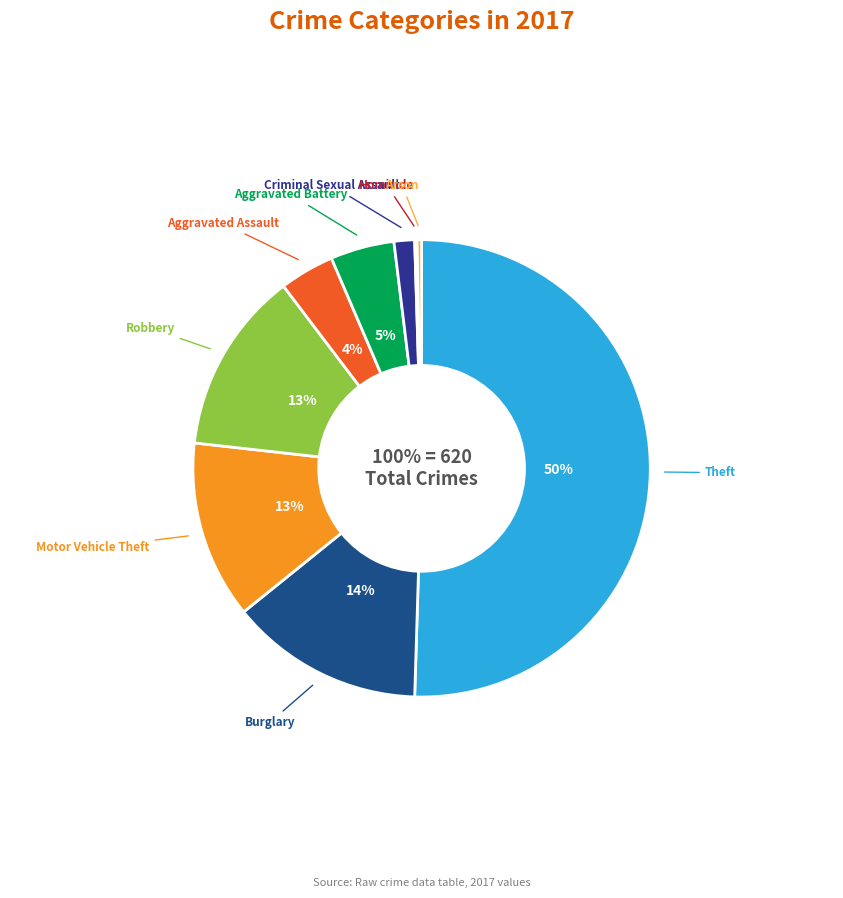

The Burglary slice represents 9% of the pie. True or false?

False